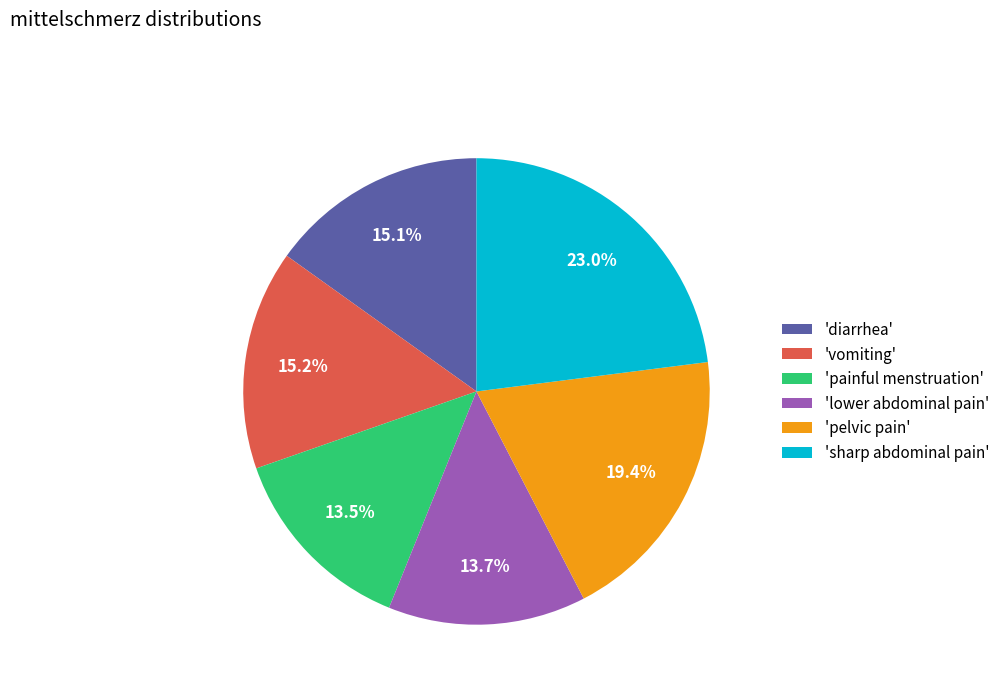

Which has a higher value, 'vomiting' or 'pelvic pain'?

'pelvic pain'